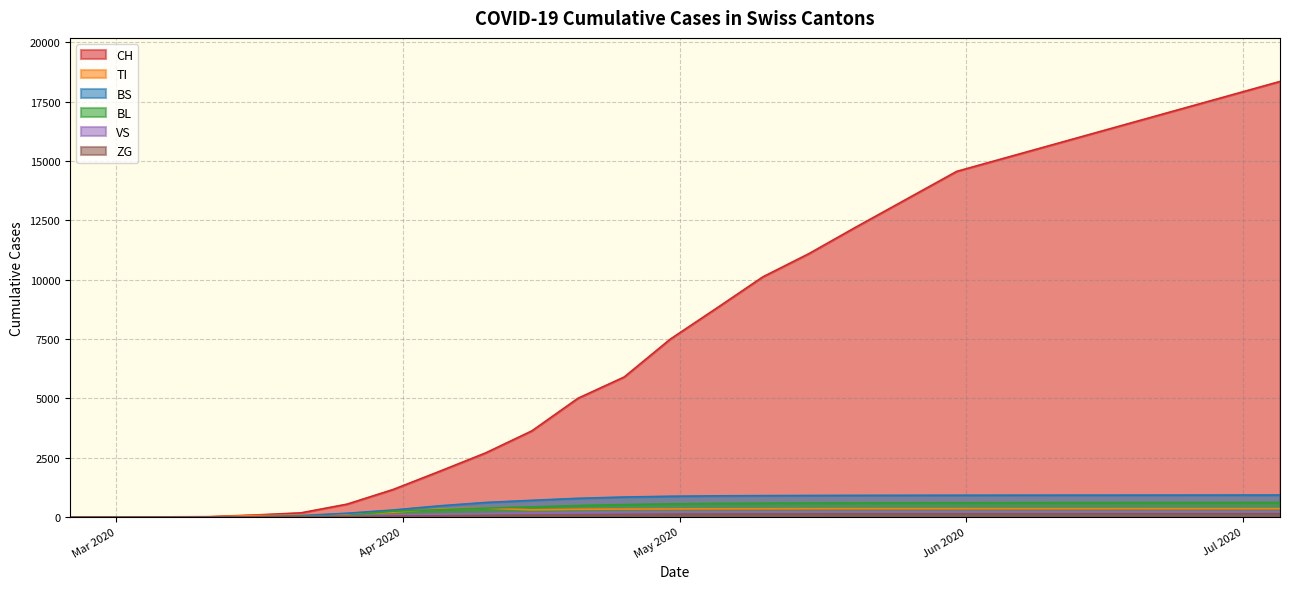

Which series has the largest total across all categories?

CH